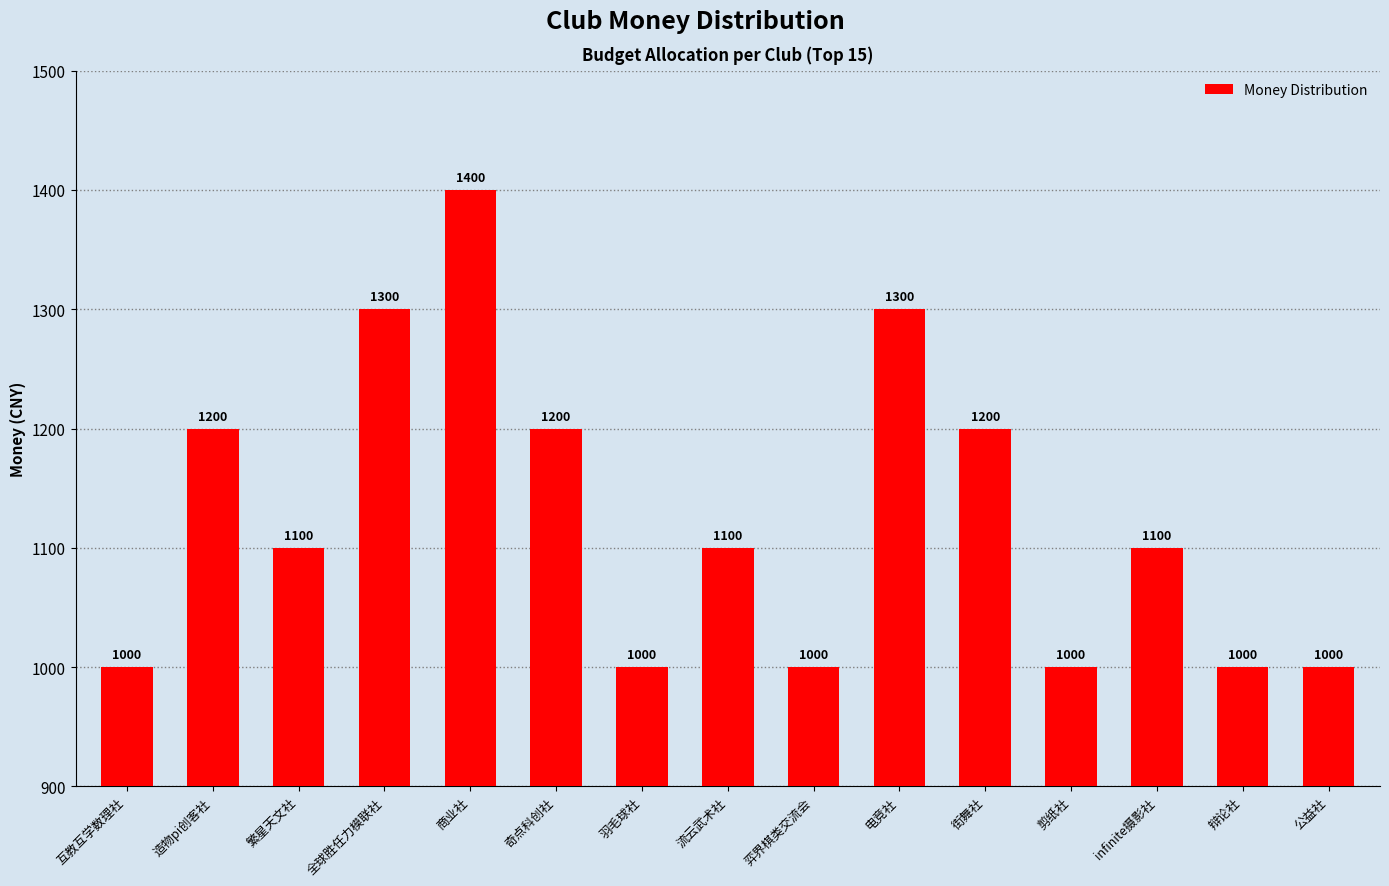

At which label does the data first exceed 1100?

造物pi创客社